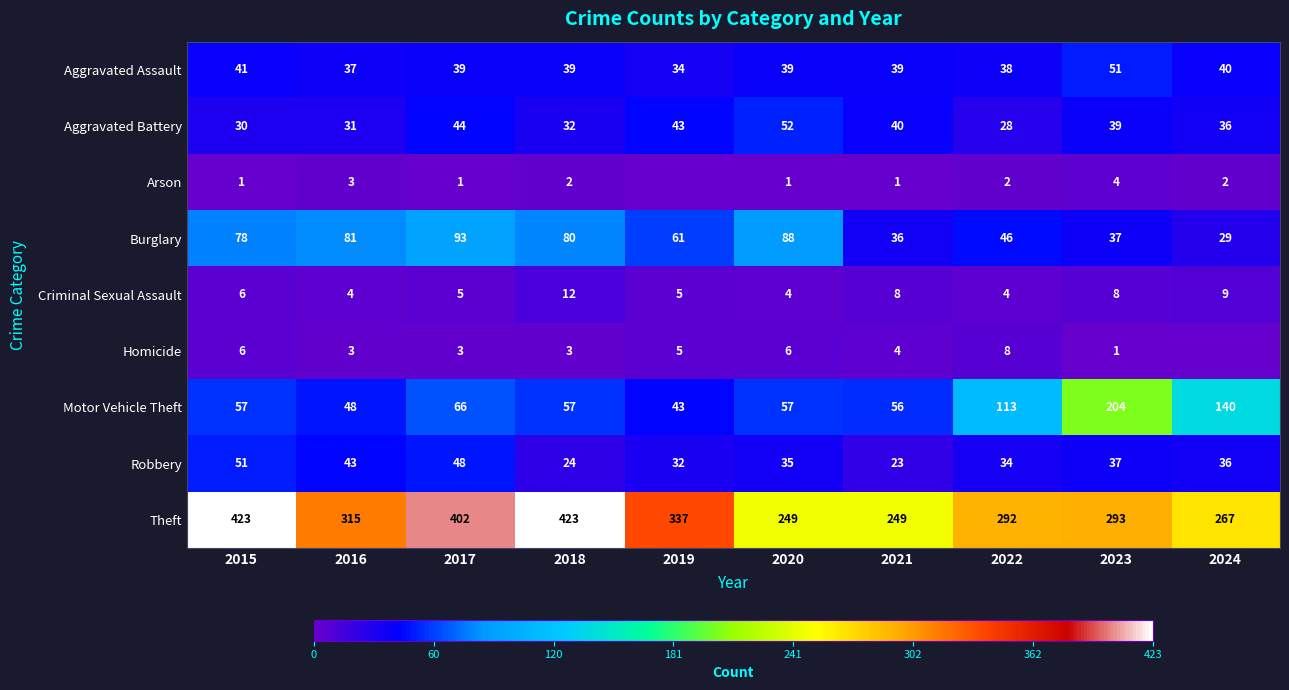

Read the Aggravated Battery value at 2016.

31